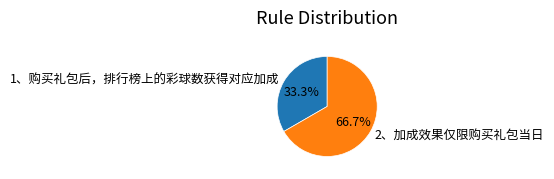

Rank the categories by value from lowest to highest.

1、购买礼包后，排行榜上的彩球数获得对应加成, 2、加成效果仅限购买礼包当日